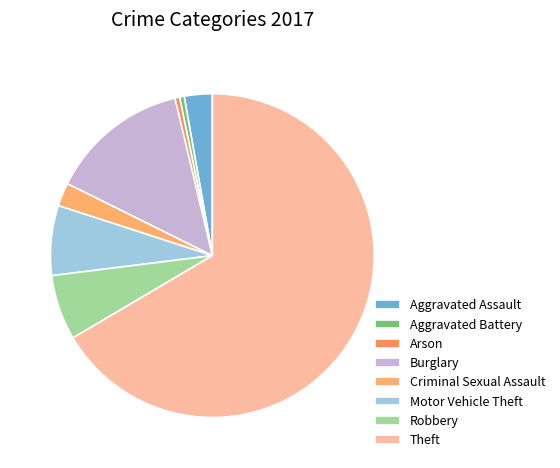

How many slices are in this pie chart?

8